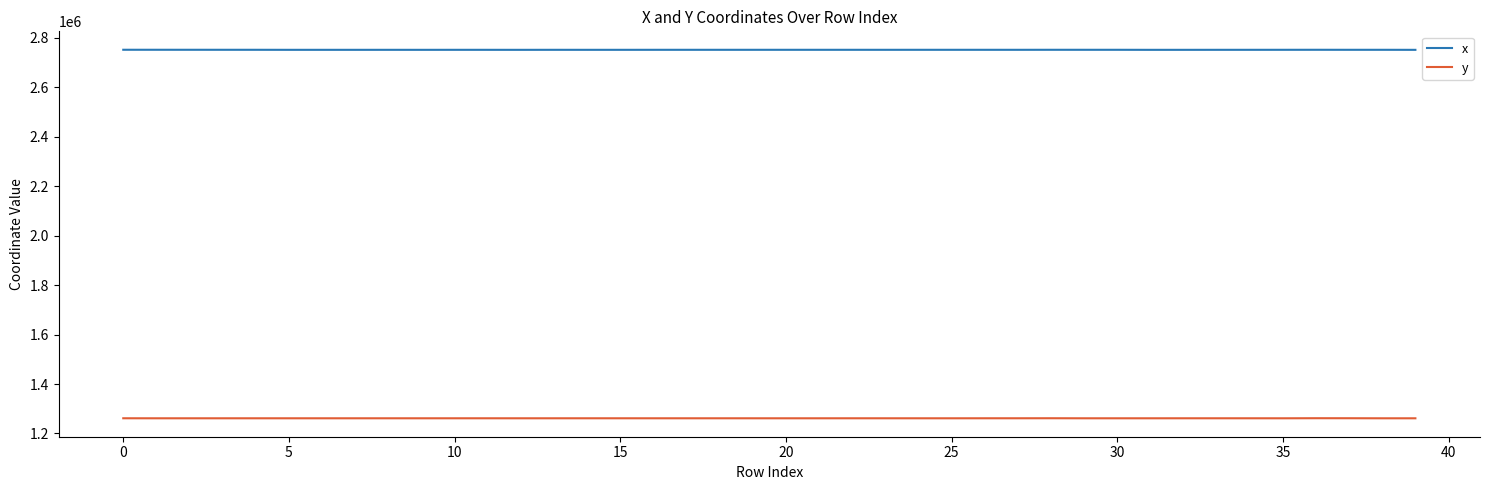

How many distinct data groups are displayed?

2